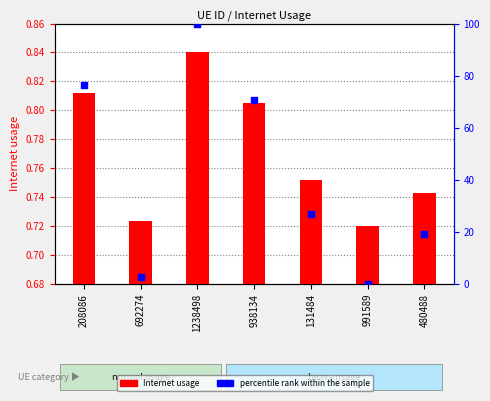

Which series has the largest Y range (max minus min)?

percentile rank within the sample